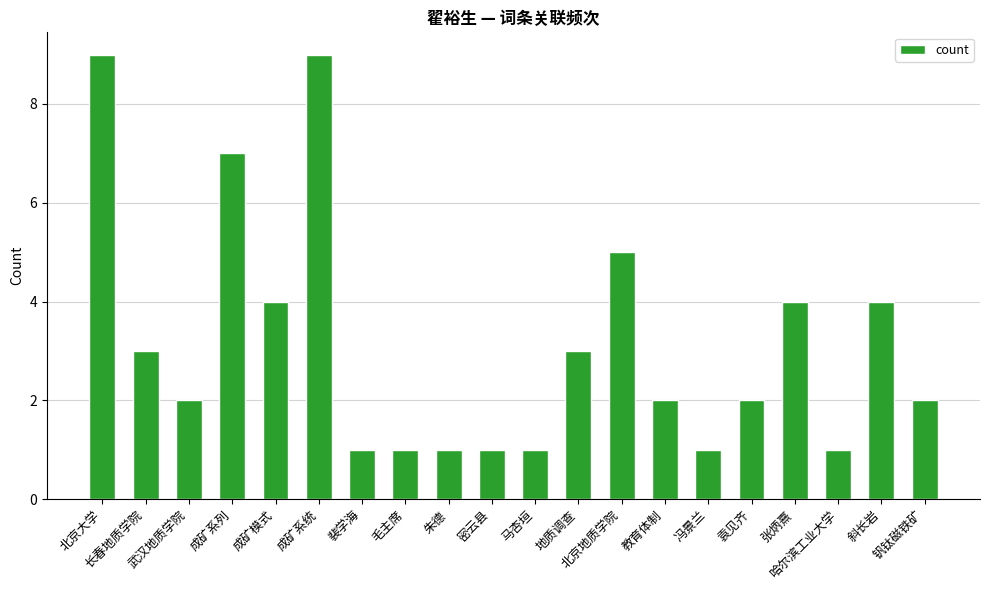

What is the label of the 19th bar from the right?

长春地质学院